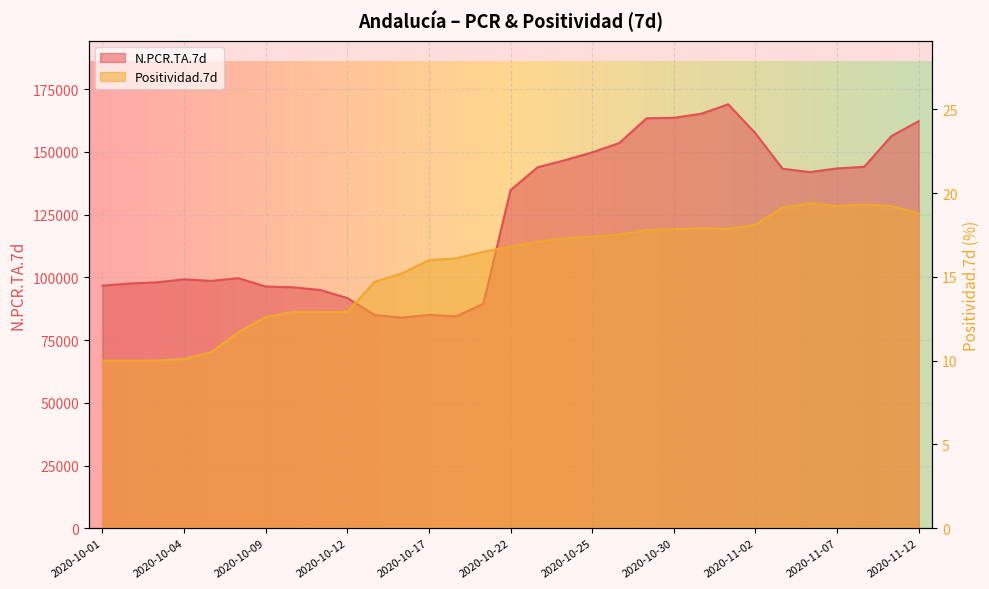

How many series are shown in this chart?

2